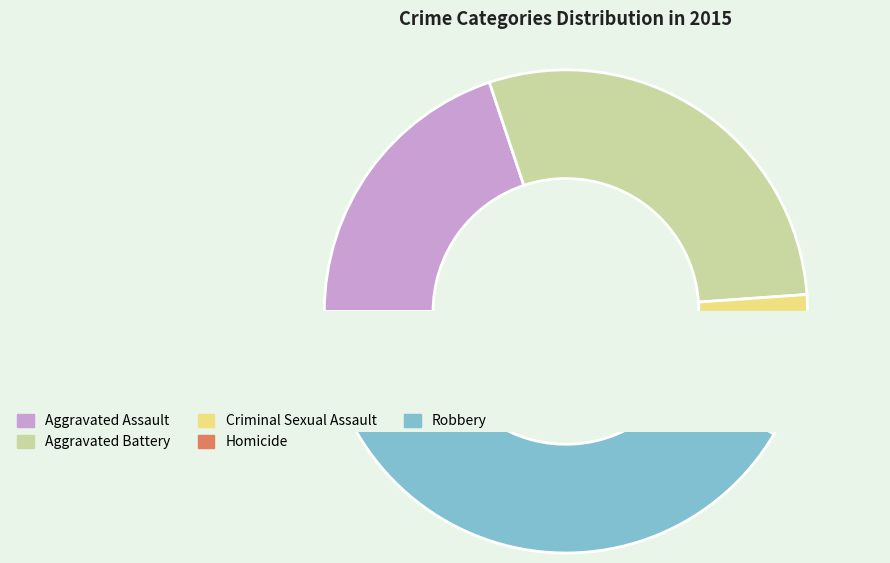

How many slices are in this pie chart?

5